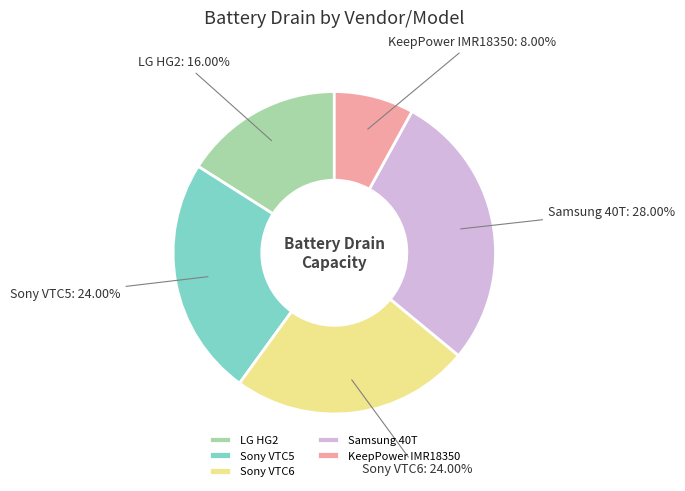

True or false: KeepPower IMR18350 accounts for 1% of the total.

False